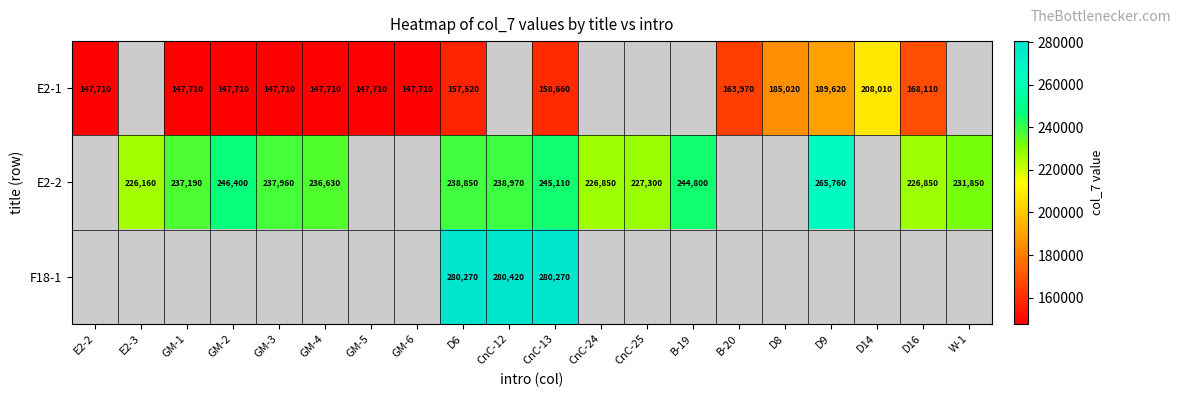

At how many categories does at least one series exceed 268721?

3